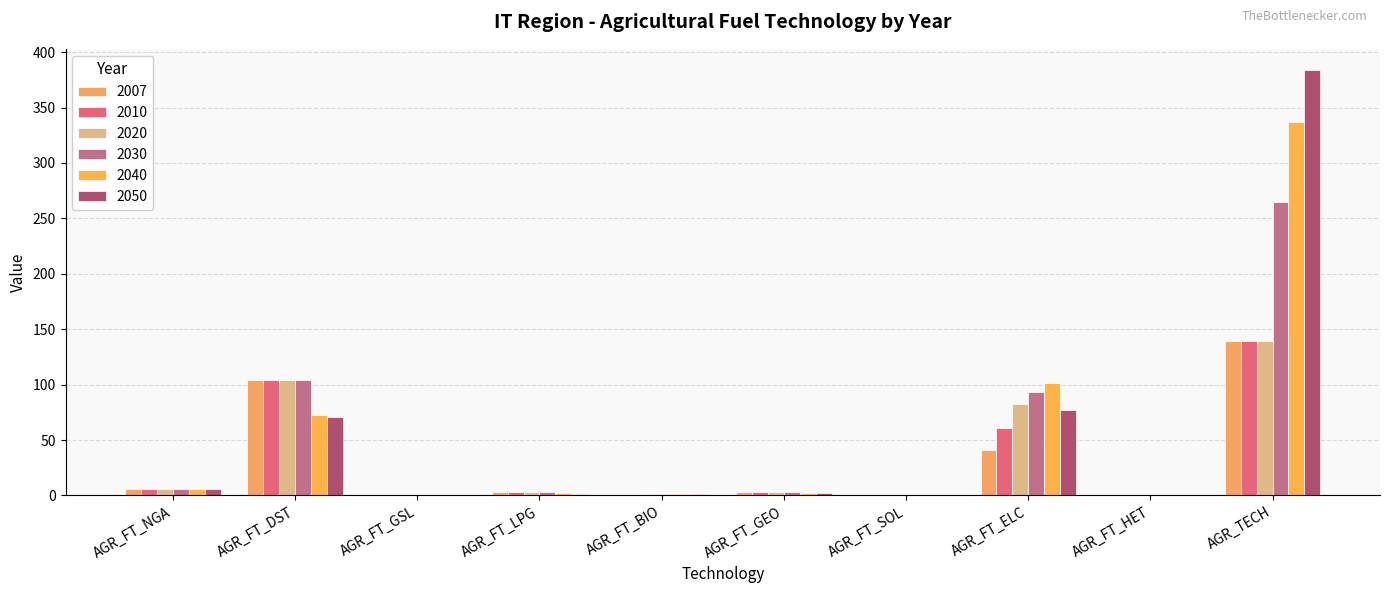

What are all the series names shown in the legend?

2007, 2010, 2020, 2030, 2040, 2050